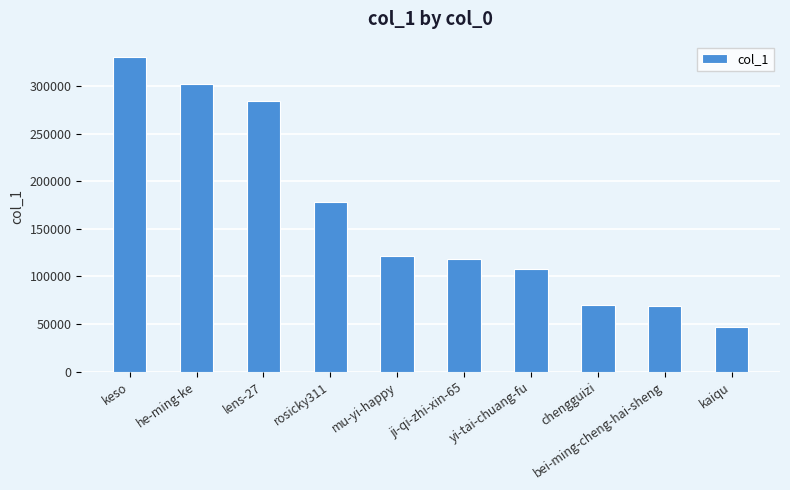

What is the label of the 3rd bar from the left?

lens-27